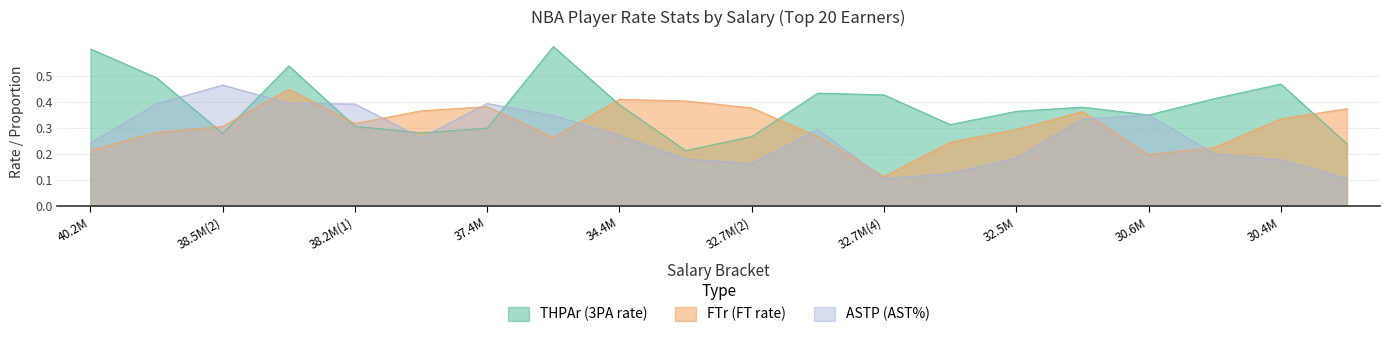

At how many categories does at least one series exceed 0?

20